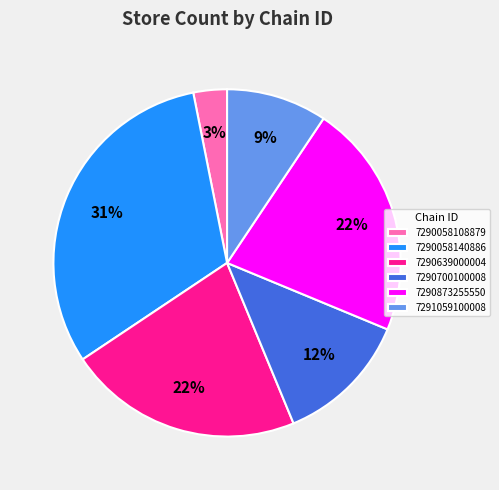

What is the smallest slice in the pie chart?

7290058108879